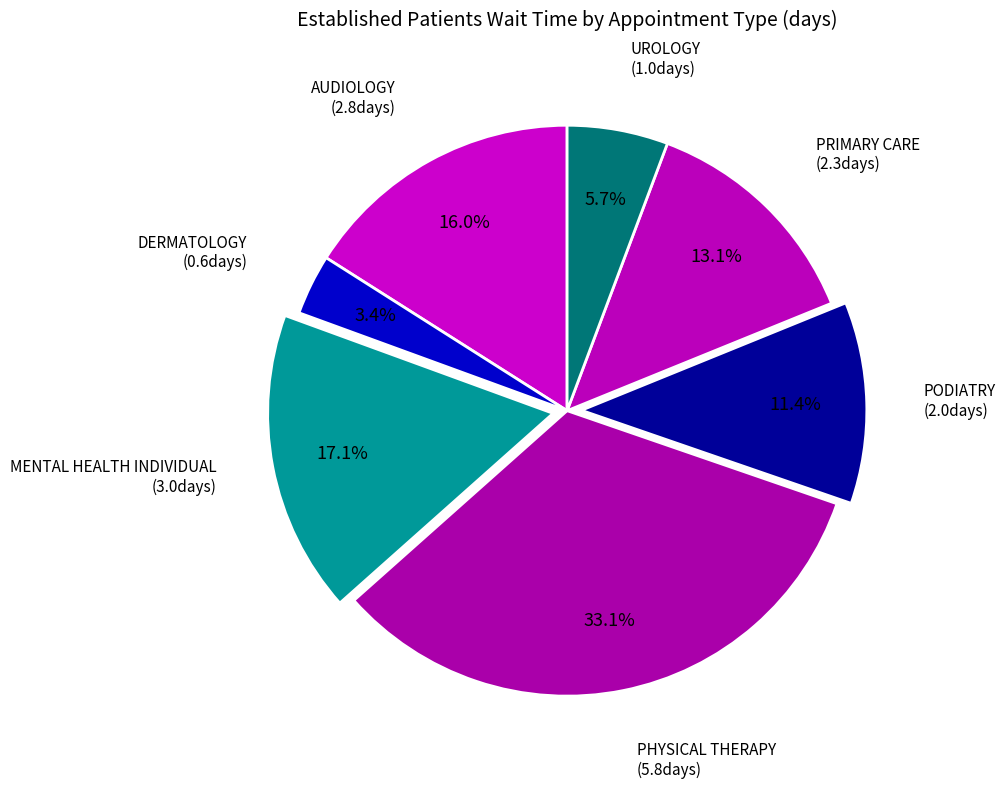

How many segments does this pie chart have?

7